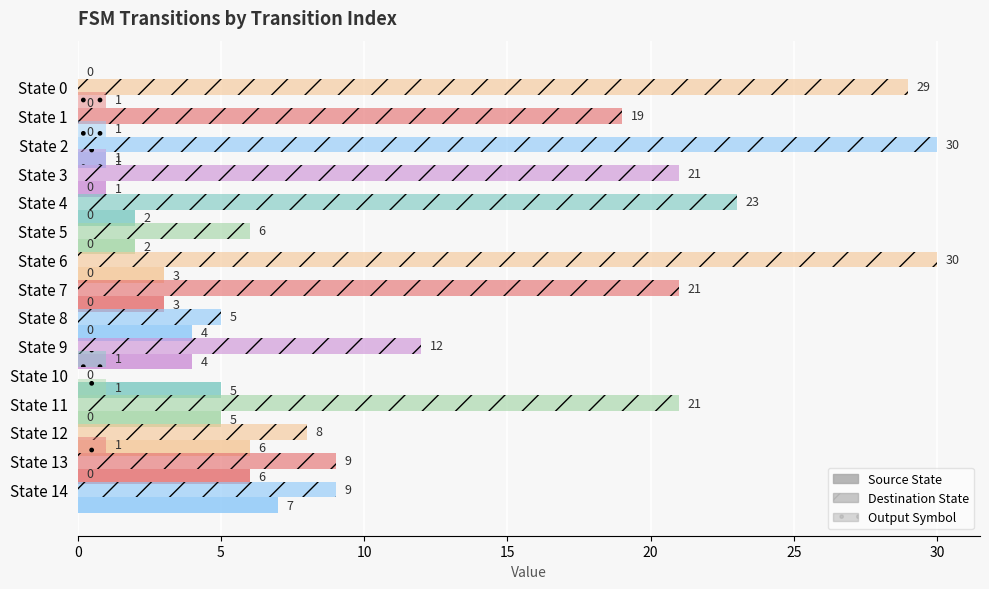

What is the sum of the Destination State values at State 11 and State 12?

29